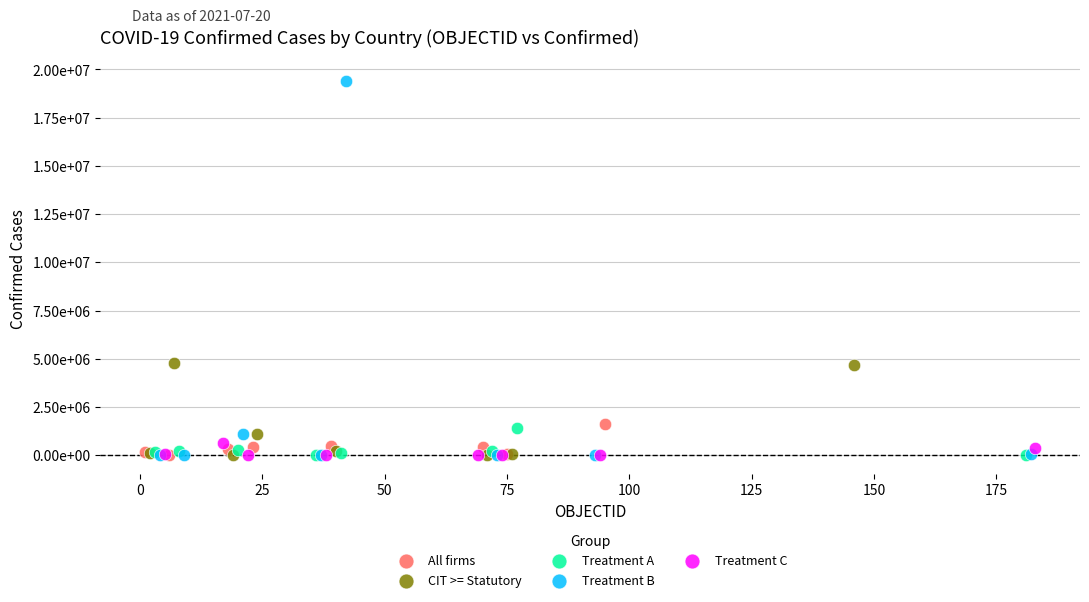

What are all the series names shown in the legend?

All firms, CIT >= Statutory, Treatment A, Treatment B, Treatment C